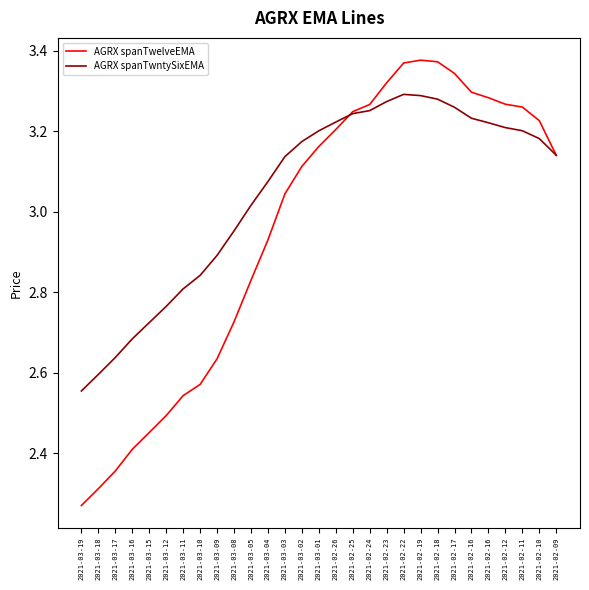

What is the difference between the AGRX spanTwntySixEMA values at 2021-02-18 and 2021-02-12?

0.1